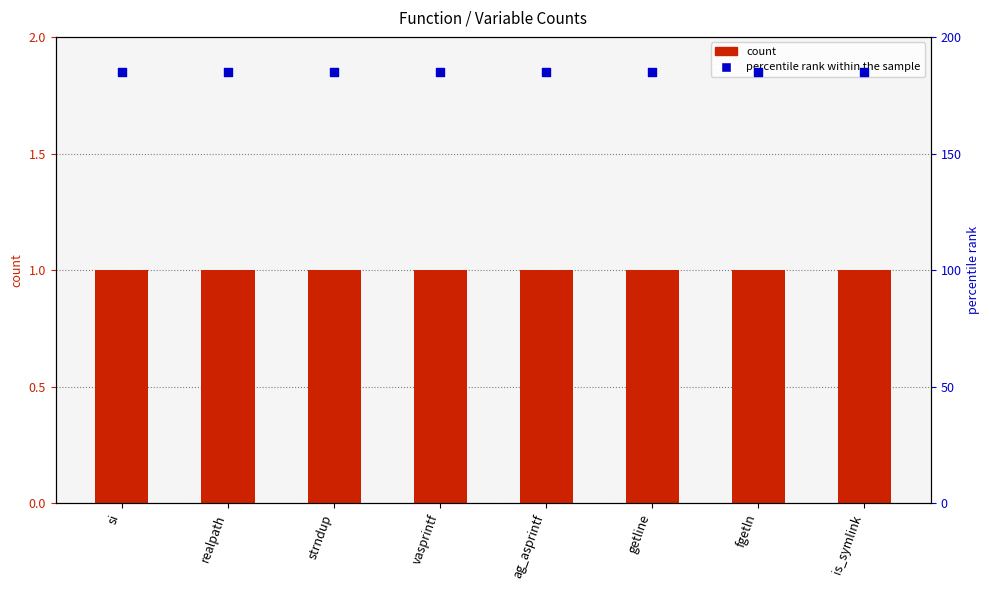

What is the total value across all series at si?

186